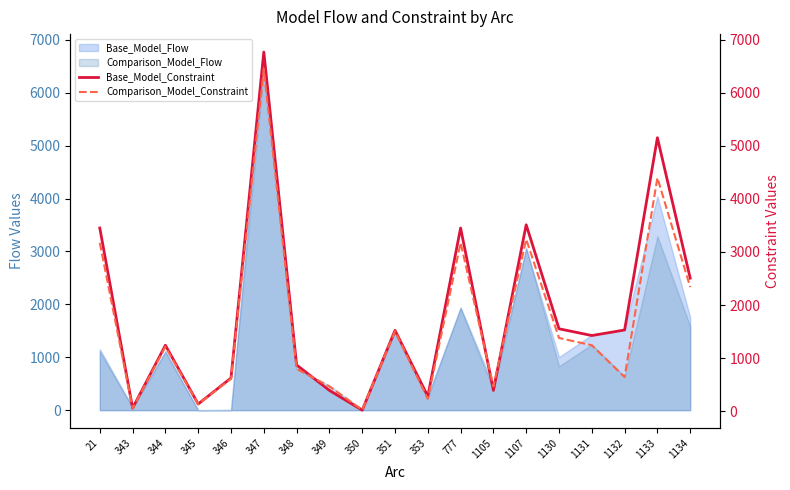

The value of Comparison_Model_Flow at 1133 is 3289.1. True or false?

True